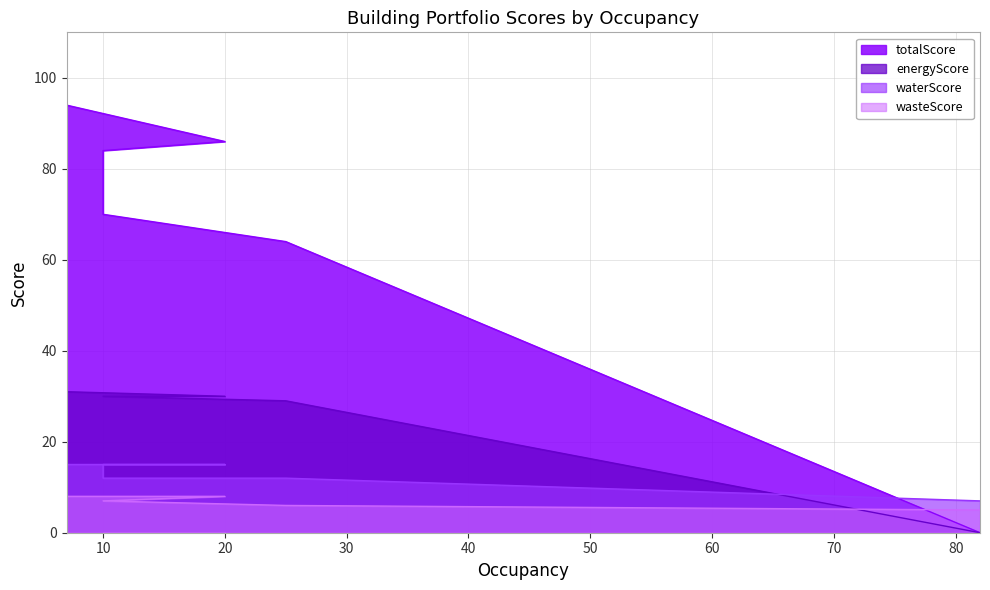

What is the highest value of the energyScore series?

31